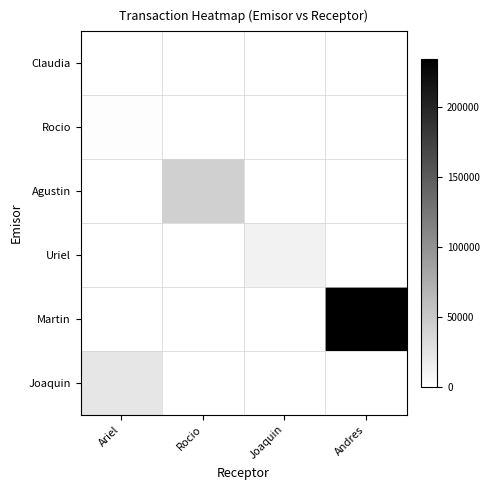

Is it true that Uriel equals 7021 at Joaquin?

False